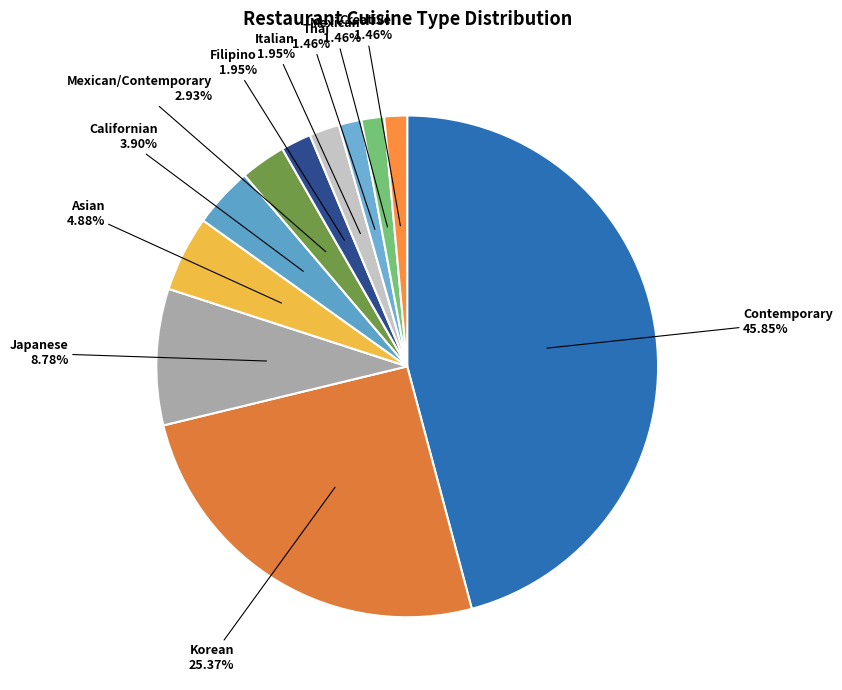

Between Filipino and Contemporary, which is larger?

Contemporary